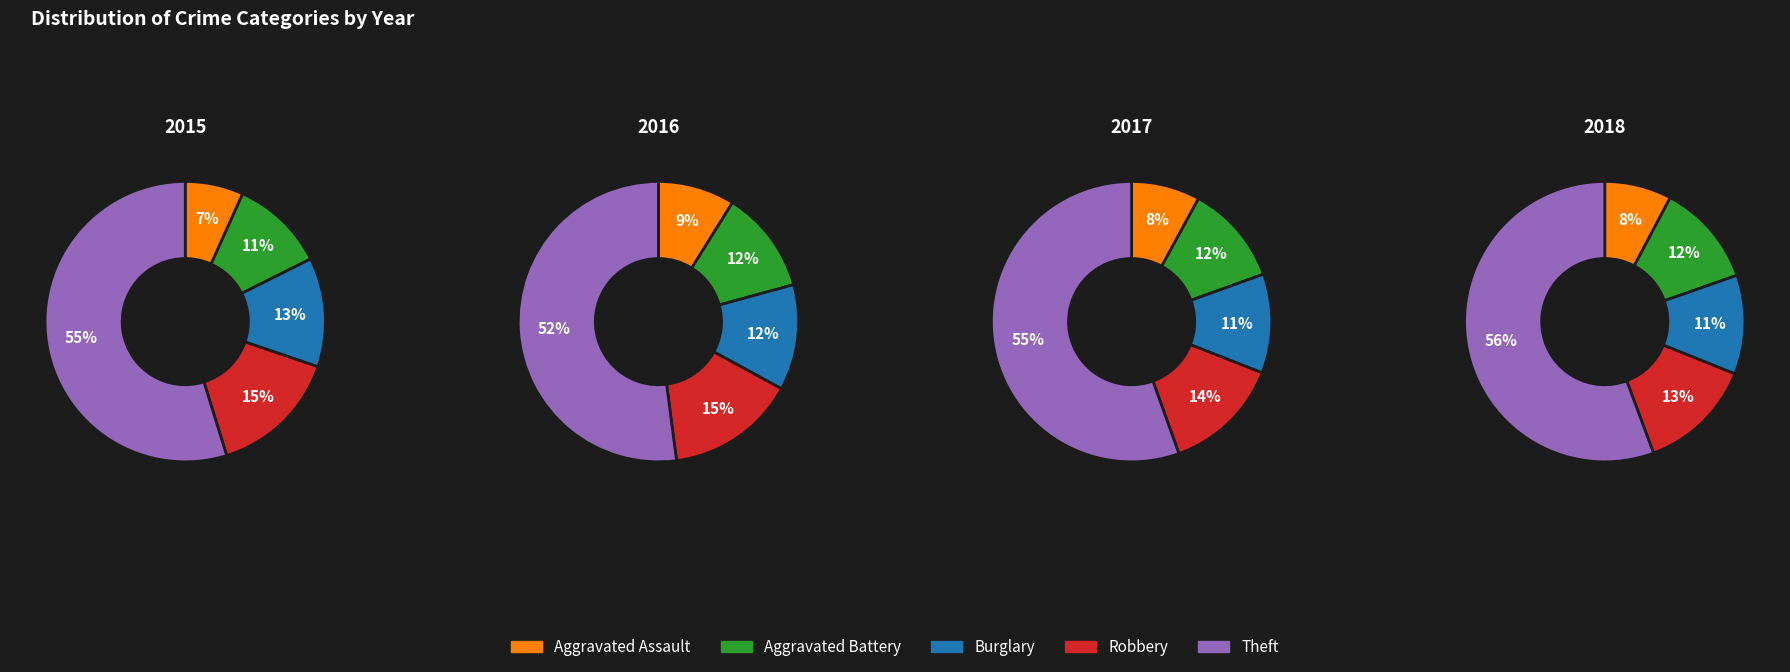

Rank the categories by Aggravated Assault value from highest to lowest.

1, 2, 3, 0